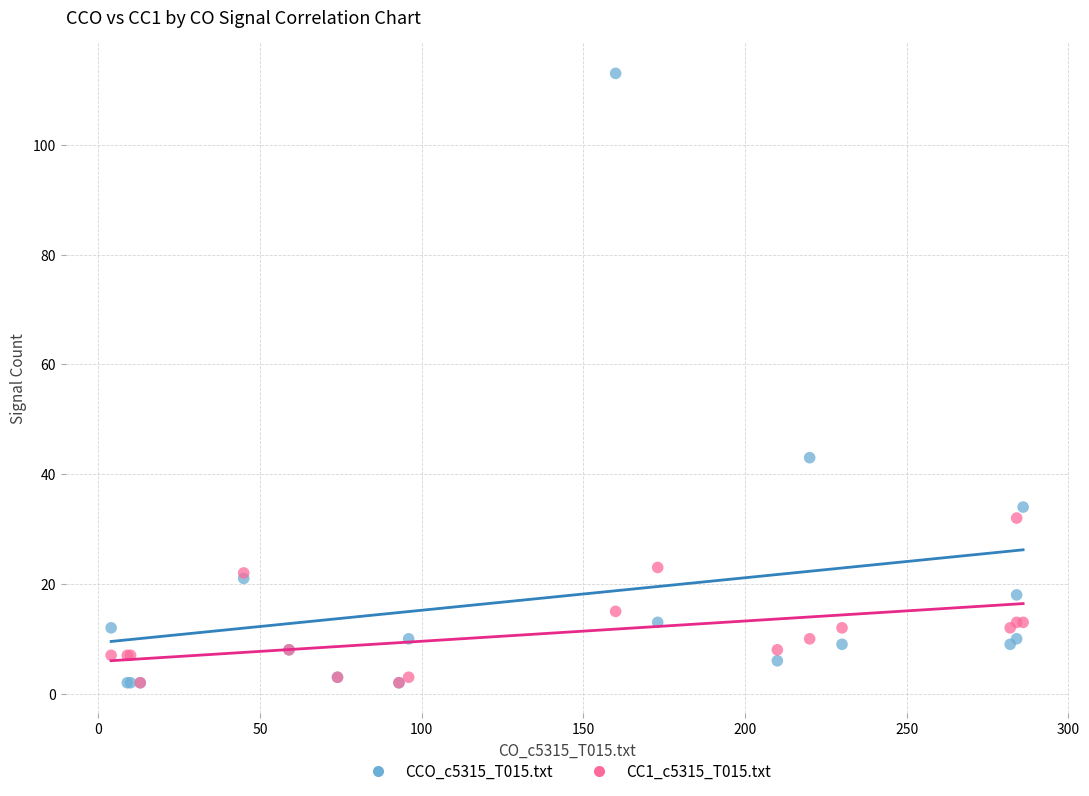

Across all series, what Y value is closest to 57?

43